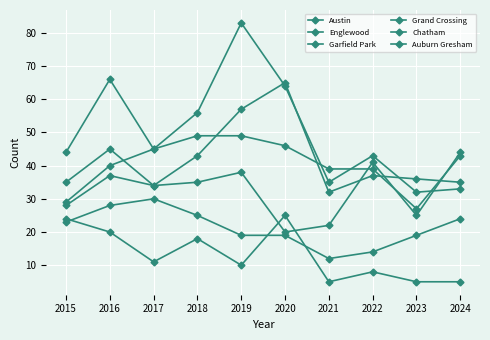

Is this an area chart (filled region under the line)?

No